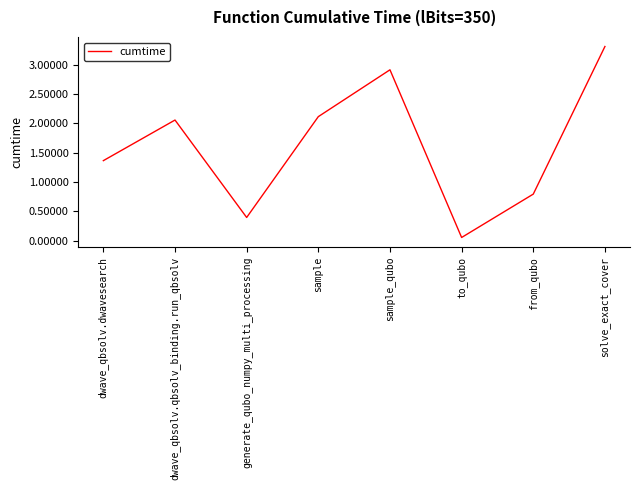

Is this an area chart (filled region under the line)?

No